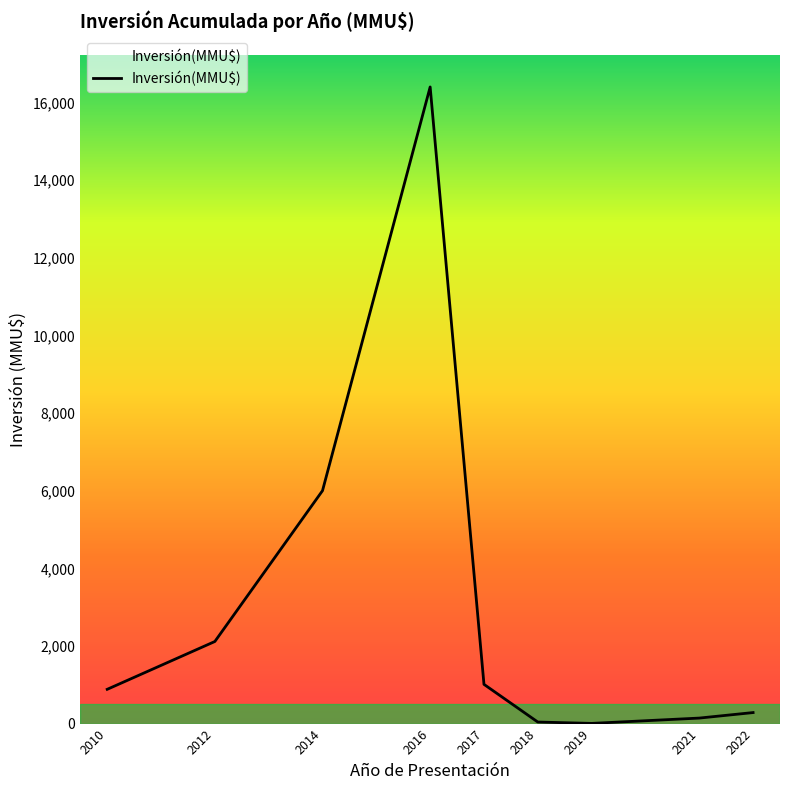

The chart shows a value of 22795 at 2016. True or false?

False